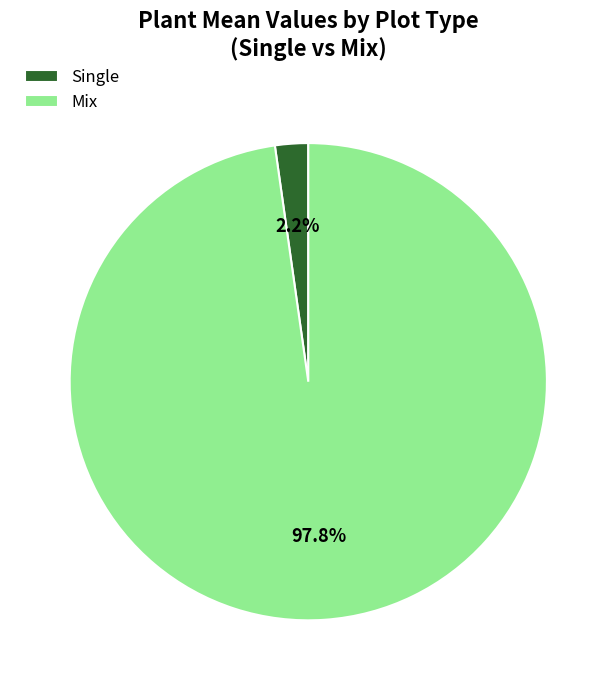

Which has a higher value, Single or Mix?

Mix